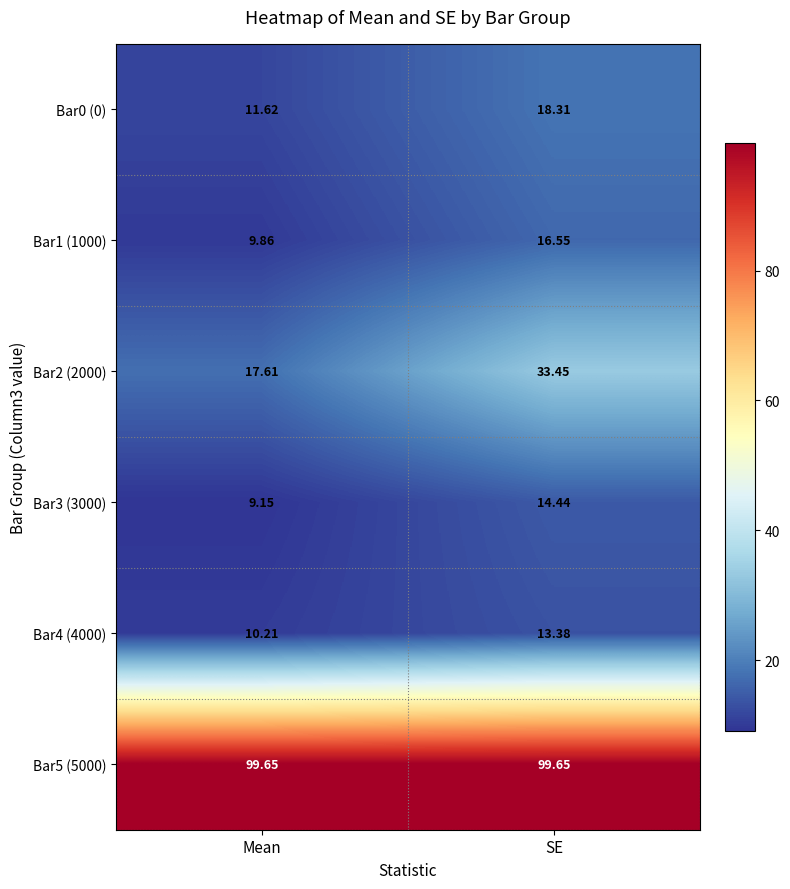

At which label does Bar4 (4000) first exceed 13?

SE